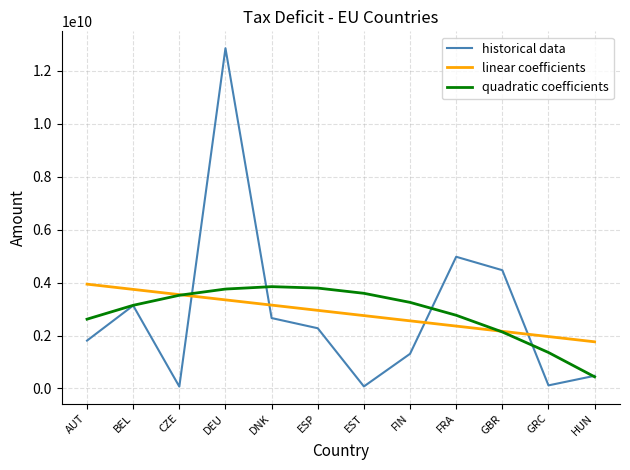

Which series ends up on top after the final intersection of quadratic coefficients and linear coefficients?

linear coefficients